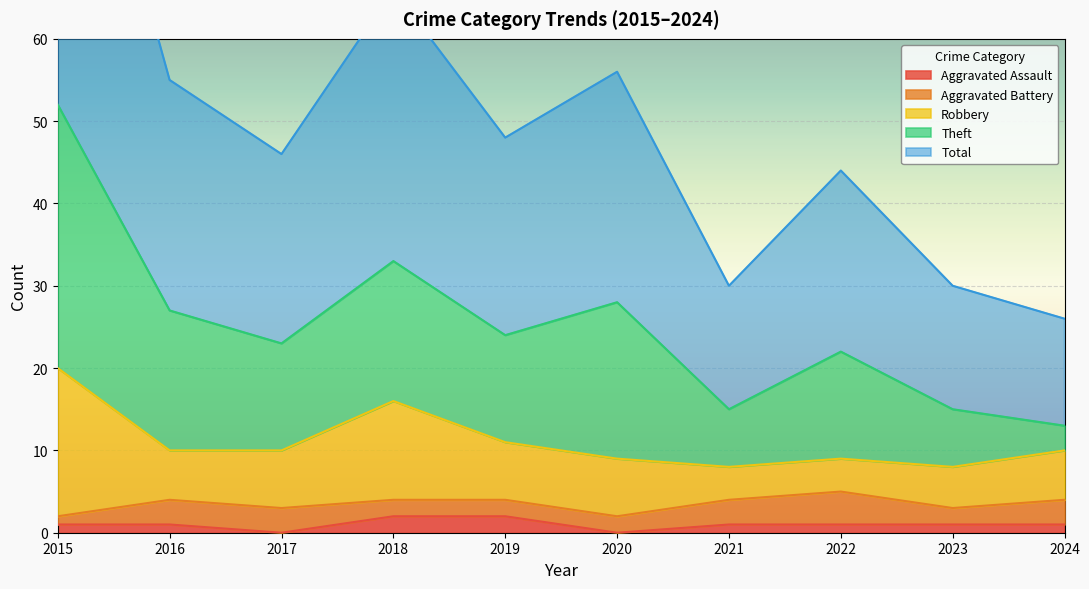

What is the difference between the maximum and minimum values in the Total series?

39